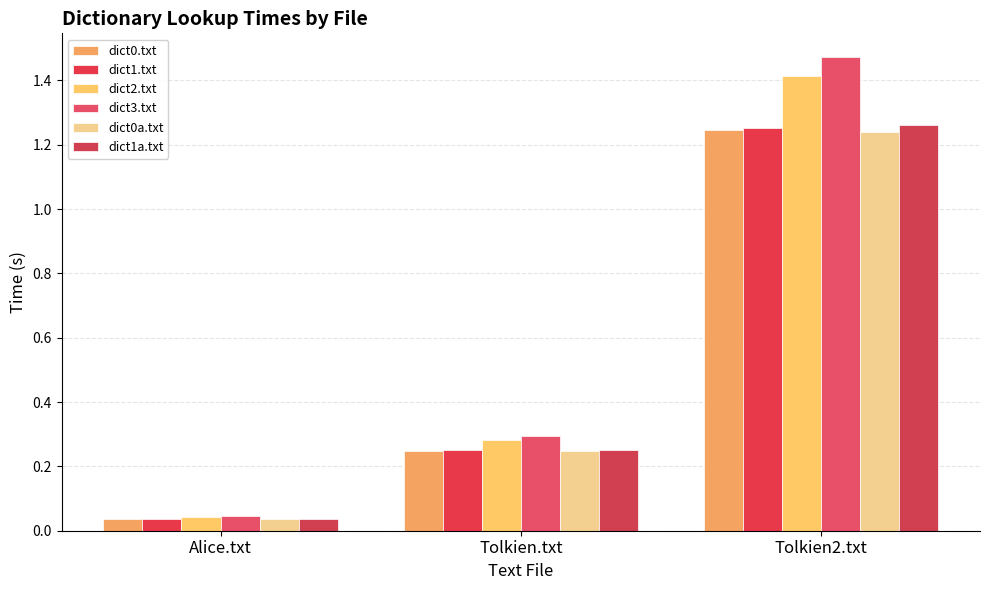

How many groups of bars are there?

3